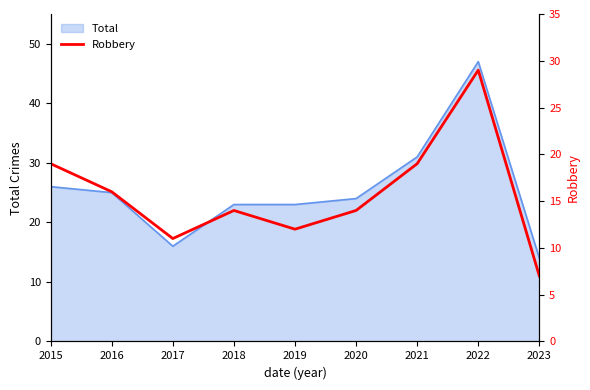

How many lines are shown in the chart?

1